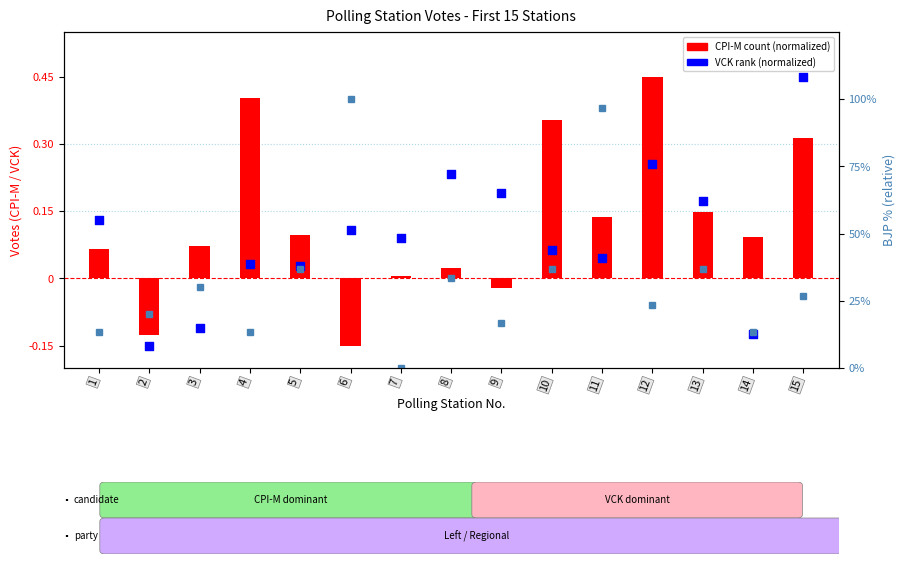

Which series has the largest Y range (max minus min)?

CPI-M count (normalized)